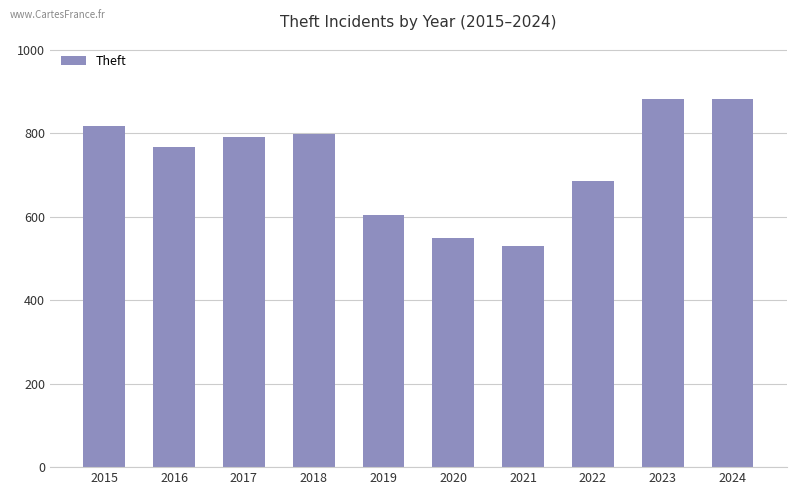

Where is the data nearest to the value 706?

2022